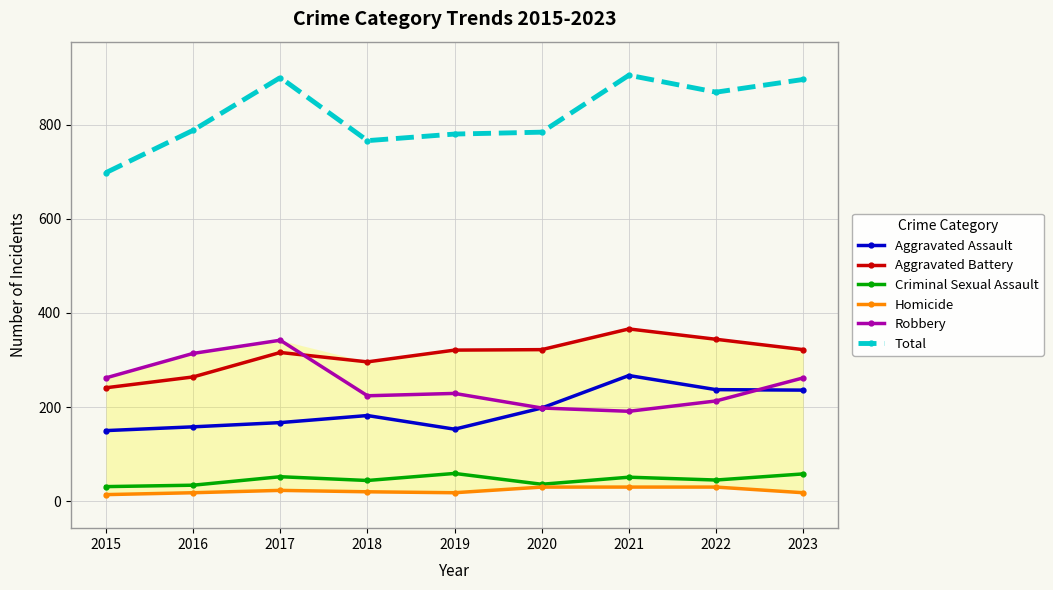

True or false: Aggravated Battery has a value of 322 at 2023.

True